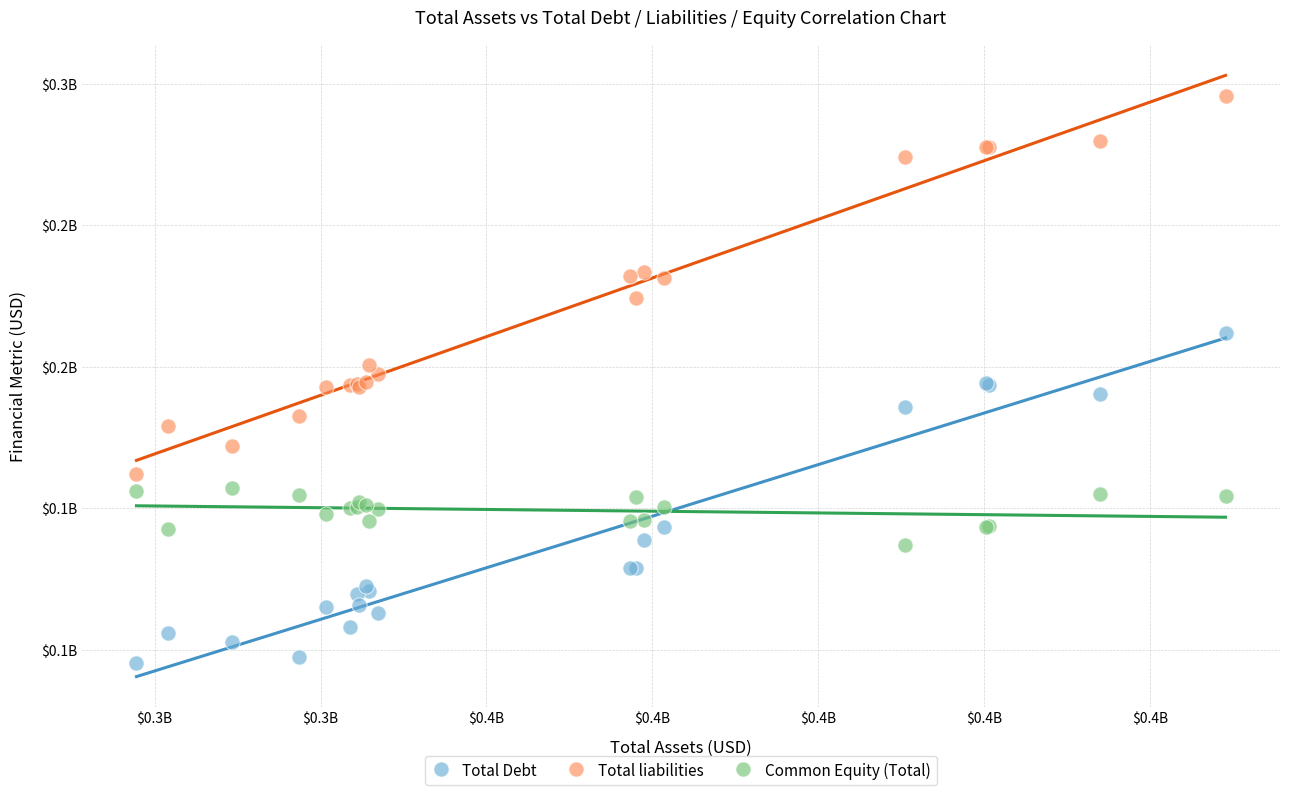

What are all the series names shown in the legend?

Total Debt, Total liabilities, Common Equity (Total)